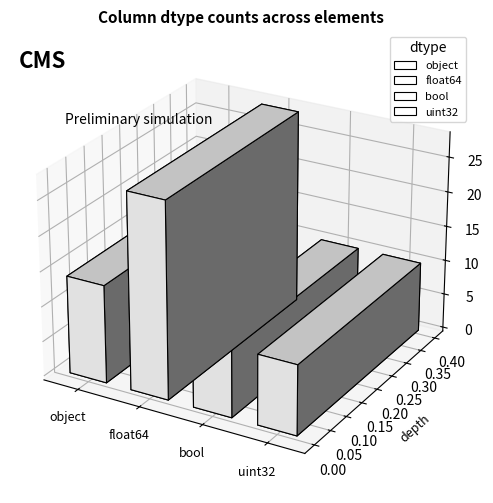

Which has a higher value, object or uint32?

object